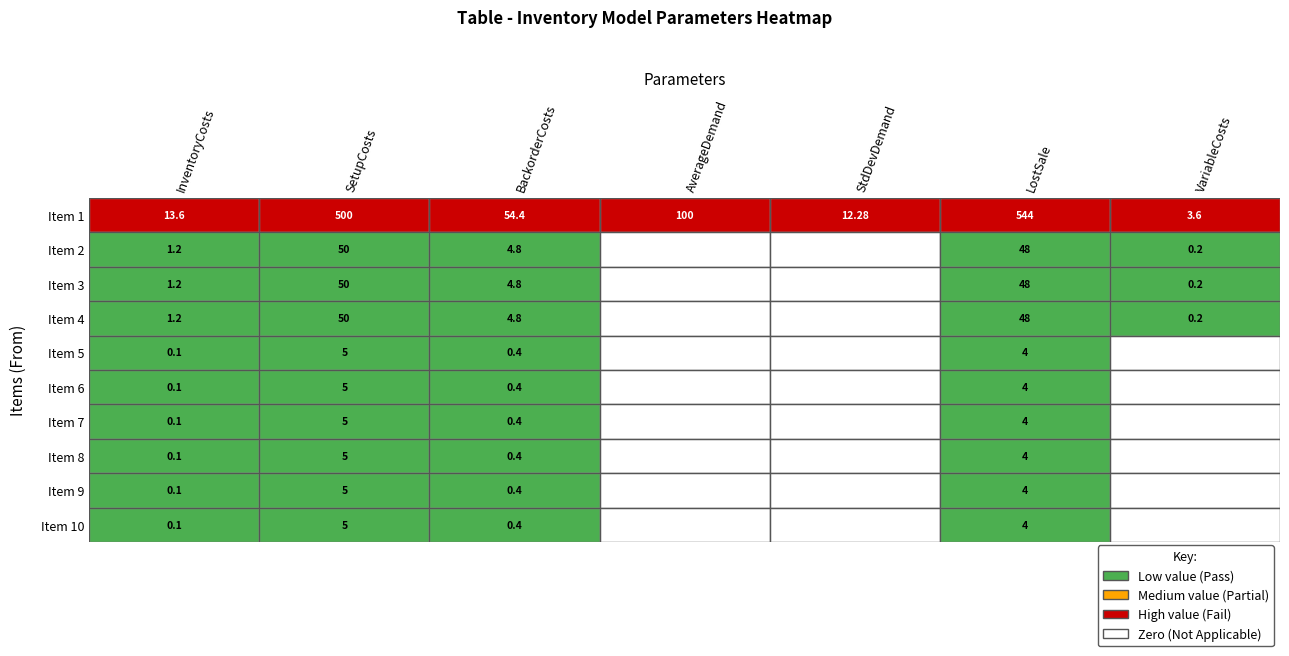

What is the sum of all 3 values?

71.2